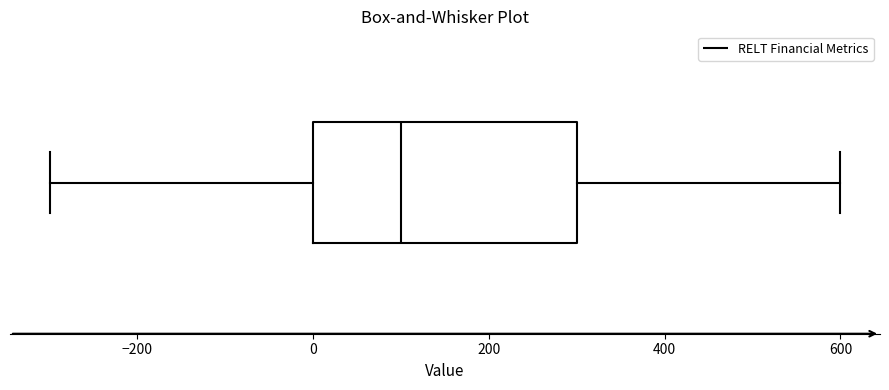

Transcribe this box plot: give where the median line is, the range the box spans, and where the two whiskers end, as read against the x-axis. The values are not printed on the chart, so give them approximately, as read against the axis.

median 100, box 0 to 300, whiskers -300 to 600